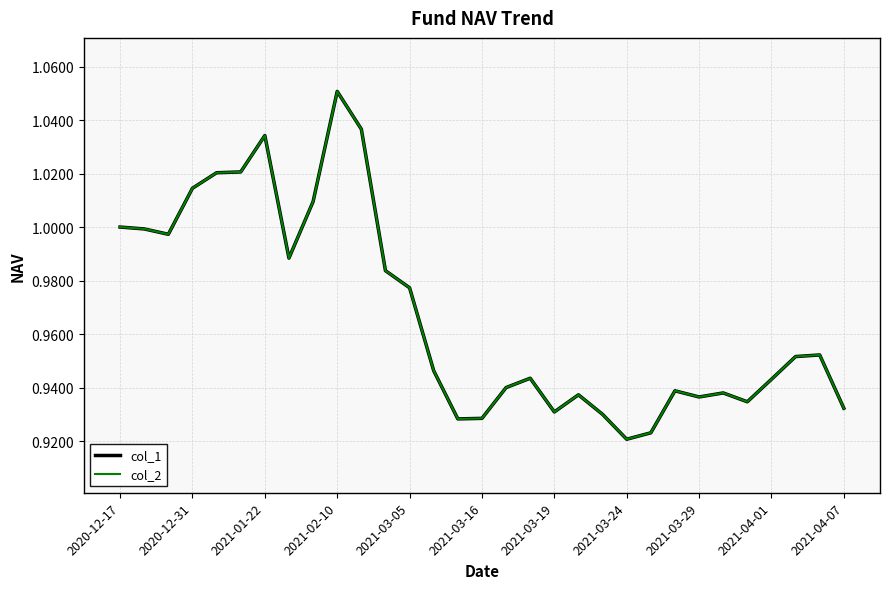

Does the chart display data point markers on the line(s)?

No